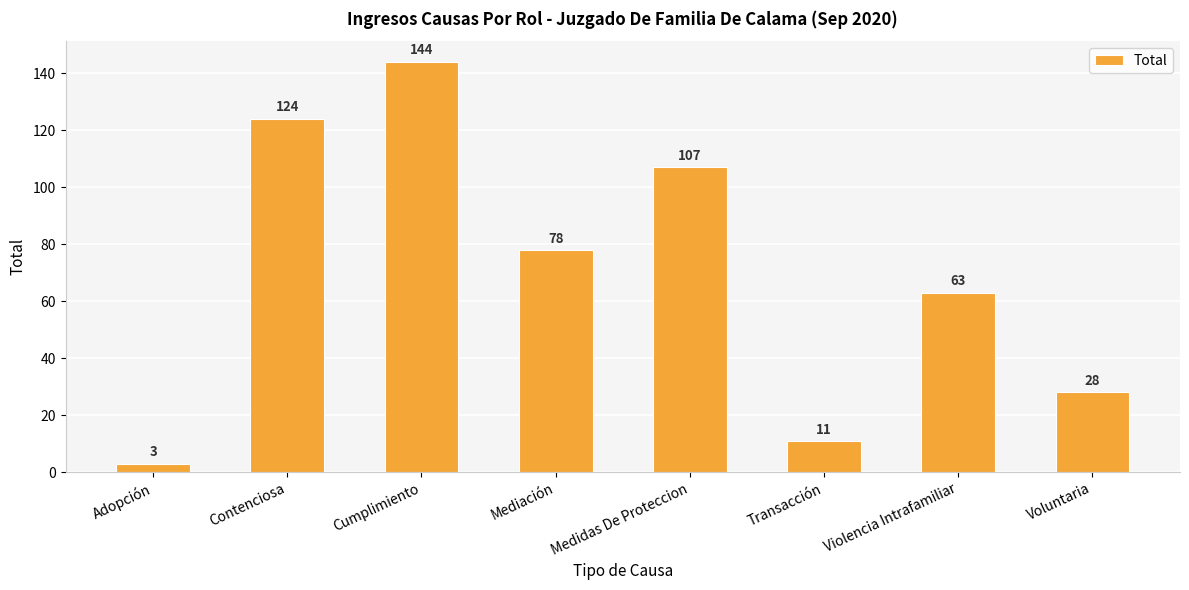

What is the difference between the maximum and minimum values?

141